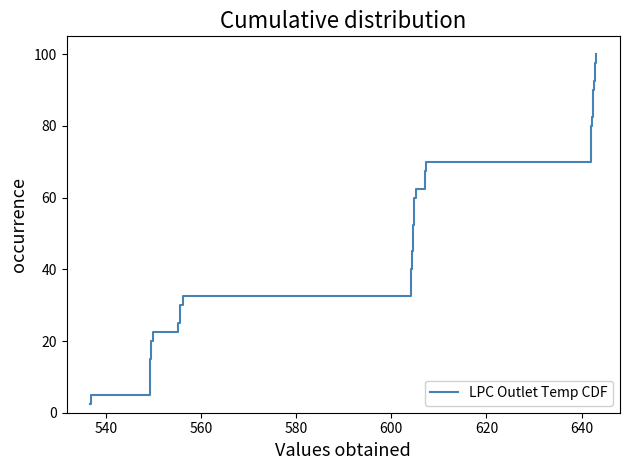

What is the smallest value displayed?

2.5